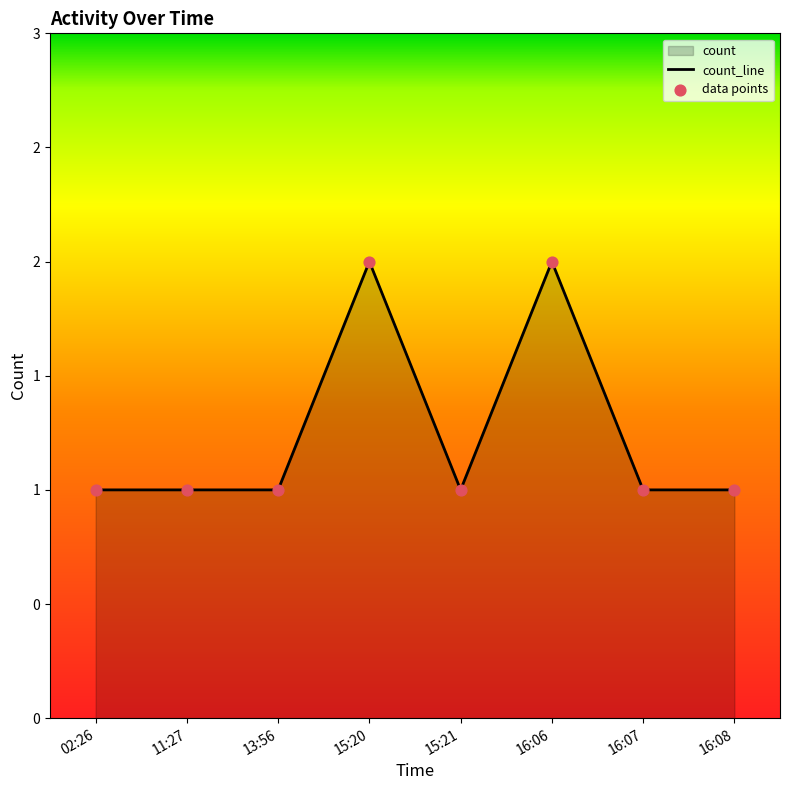

What is the ratio of the value at 11:27 to the value at 15:21?

1.0